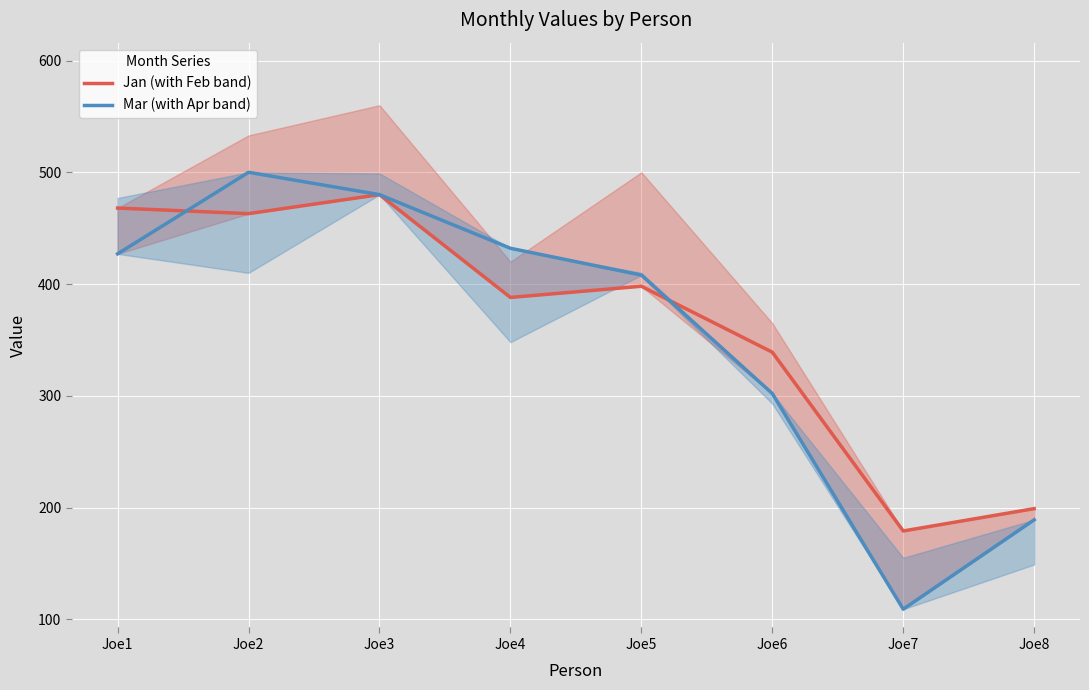

How many lines are shown in the chart?

2